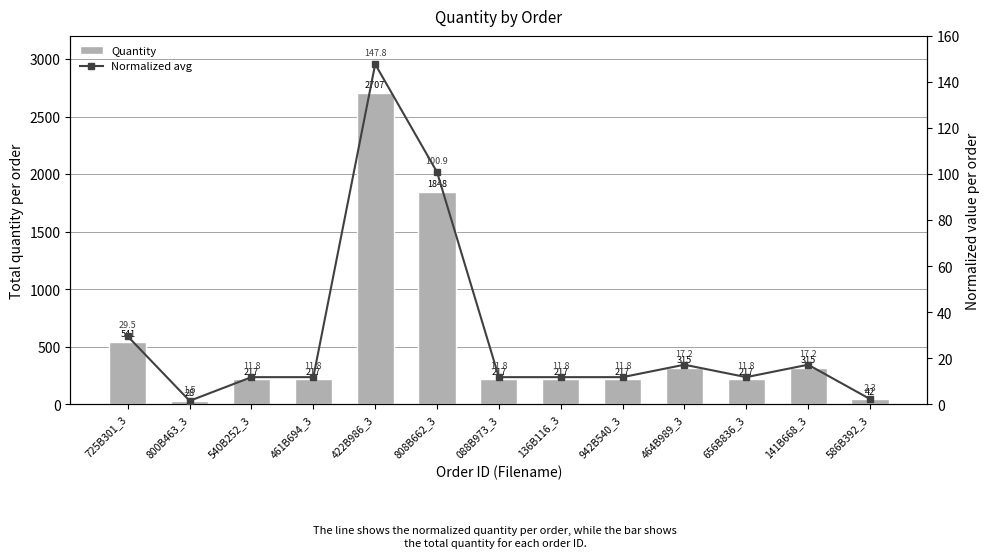

Reading left to right, transcribe all the data shown in this chart.

Quantity: 725B301_3=541.0	800B463_3=28.0	540B252_3=217.0	461B694_3=217.0	422B986_3=2707.0	808B662_3=1848.0	088B973_3=217.0	136B116_3=217.0	942B540_3=217.0	464B989_3=315.0	656B836_3=217.0	141B668_3=315.0	586B392_3=42.0
Normalized avg: 725B301_3=29.5	800B463_3=1.5	540B252_3=11.8	461B694_3=11.8	422B986_3=147.8	808B662_3=100.9	088B973_3=11.8	136B116_3=11.8	942B540_3=11.8	464B989_3=17.2	656B836_3=11.8	141B668_3=17.2	586B392_3=2.3